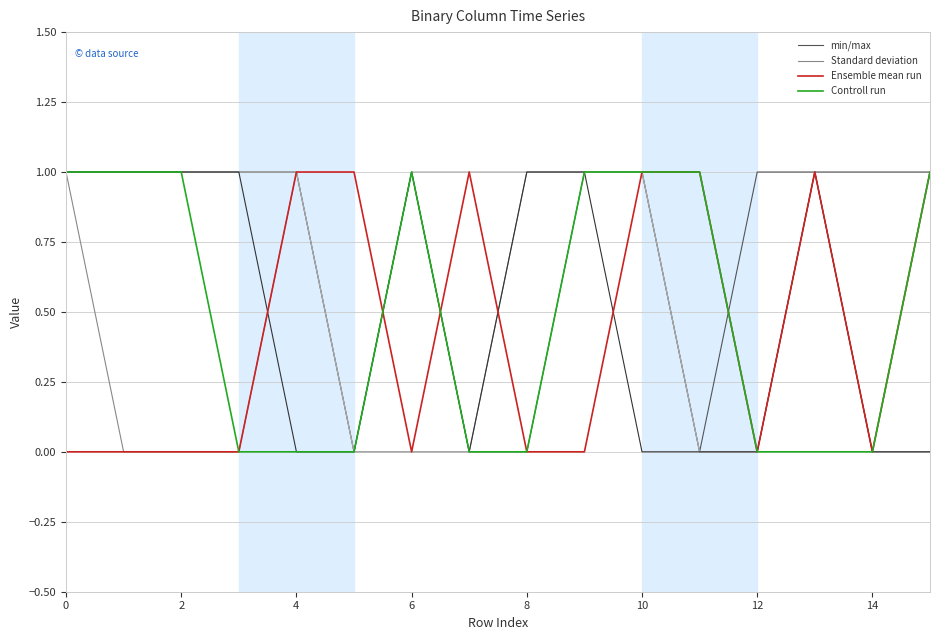

Count the Standard deviation values in the range 0 to 1.

16